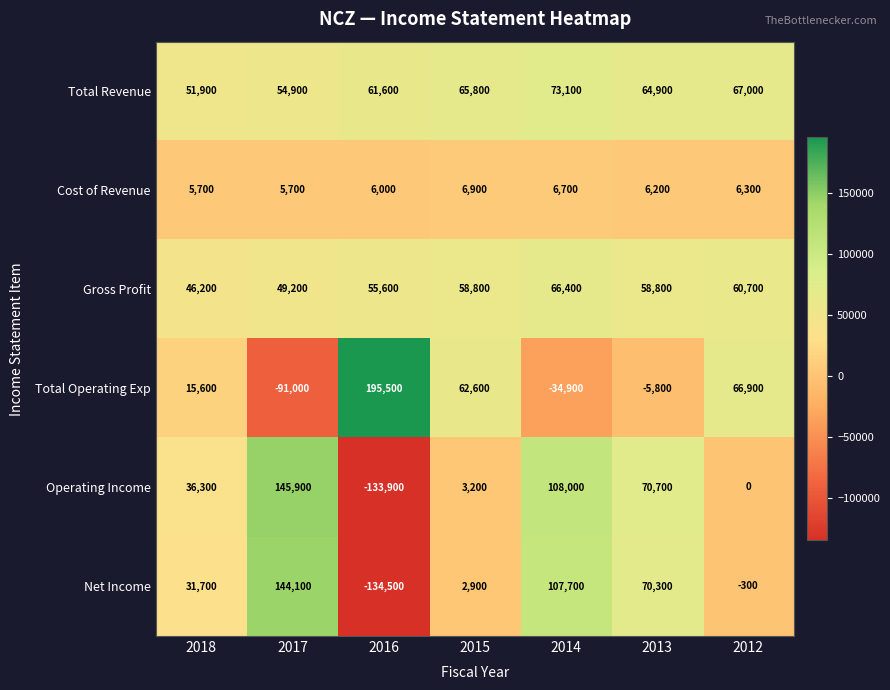

At which category does the chart reach its minimum across all series?

2016